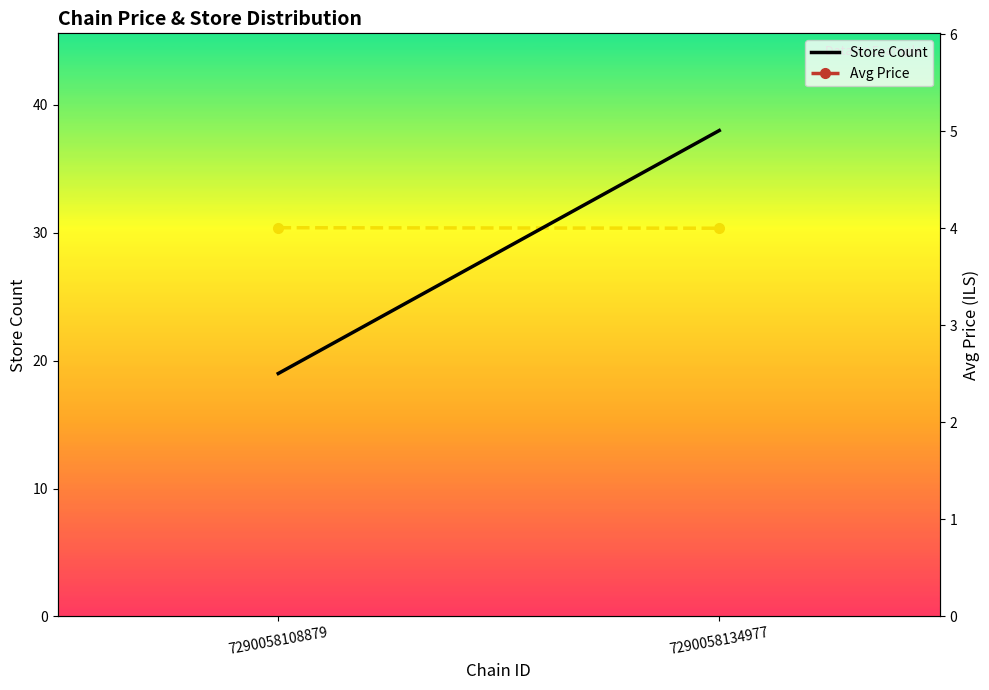

What is the value of the Avg Price point at the 2nd from the left?

4.0